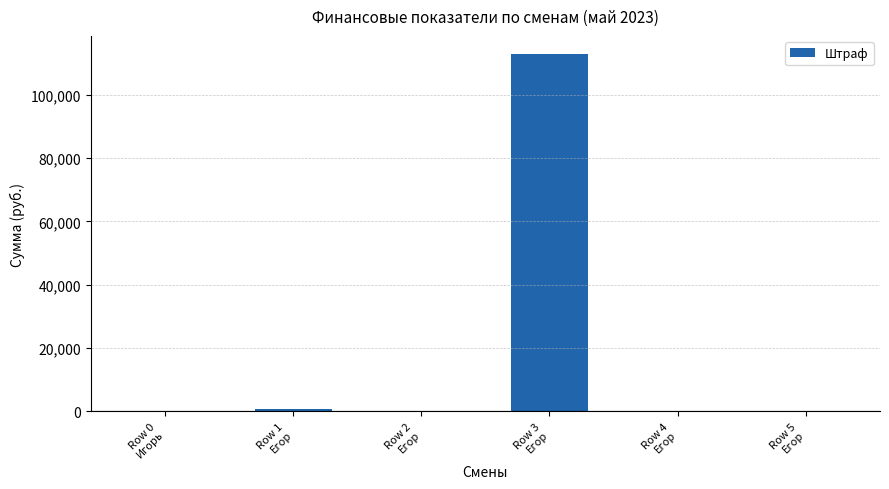

Count the number of categories in the chart.

6